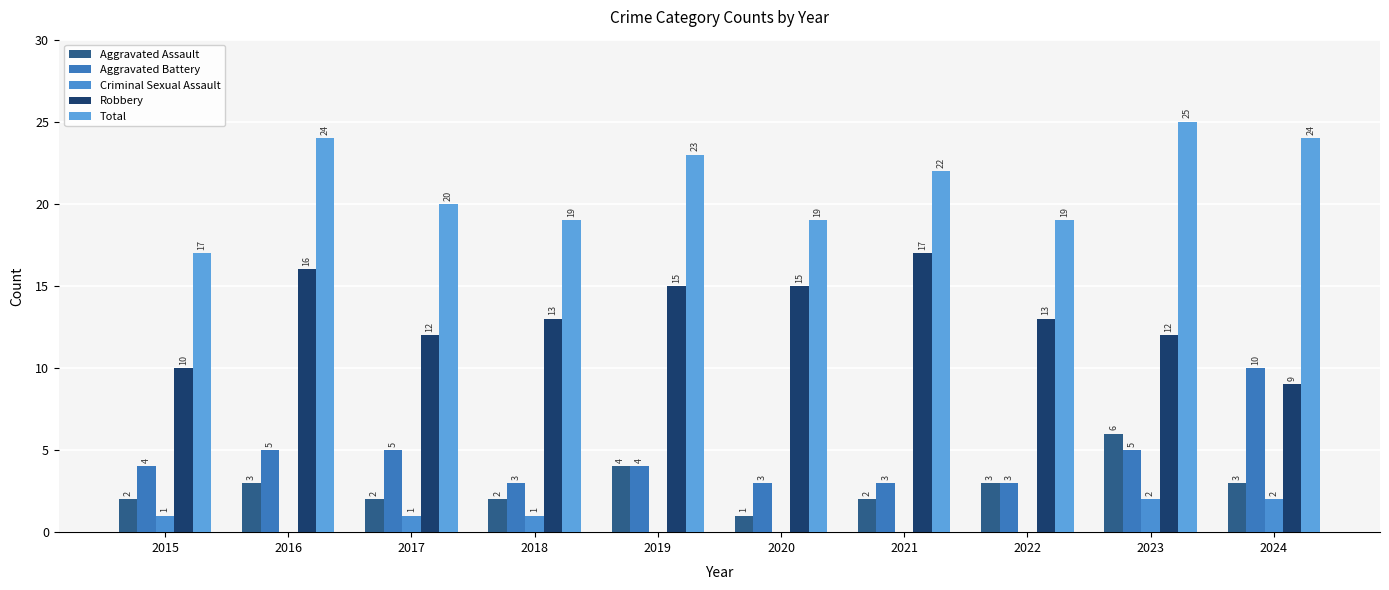

Are the bars grouped side by side (vs. stacked)?

Yes